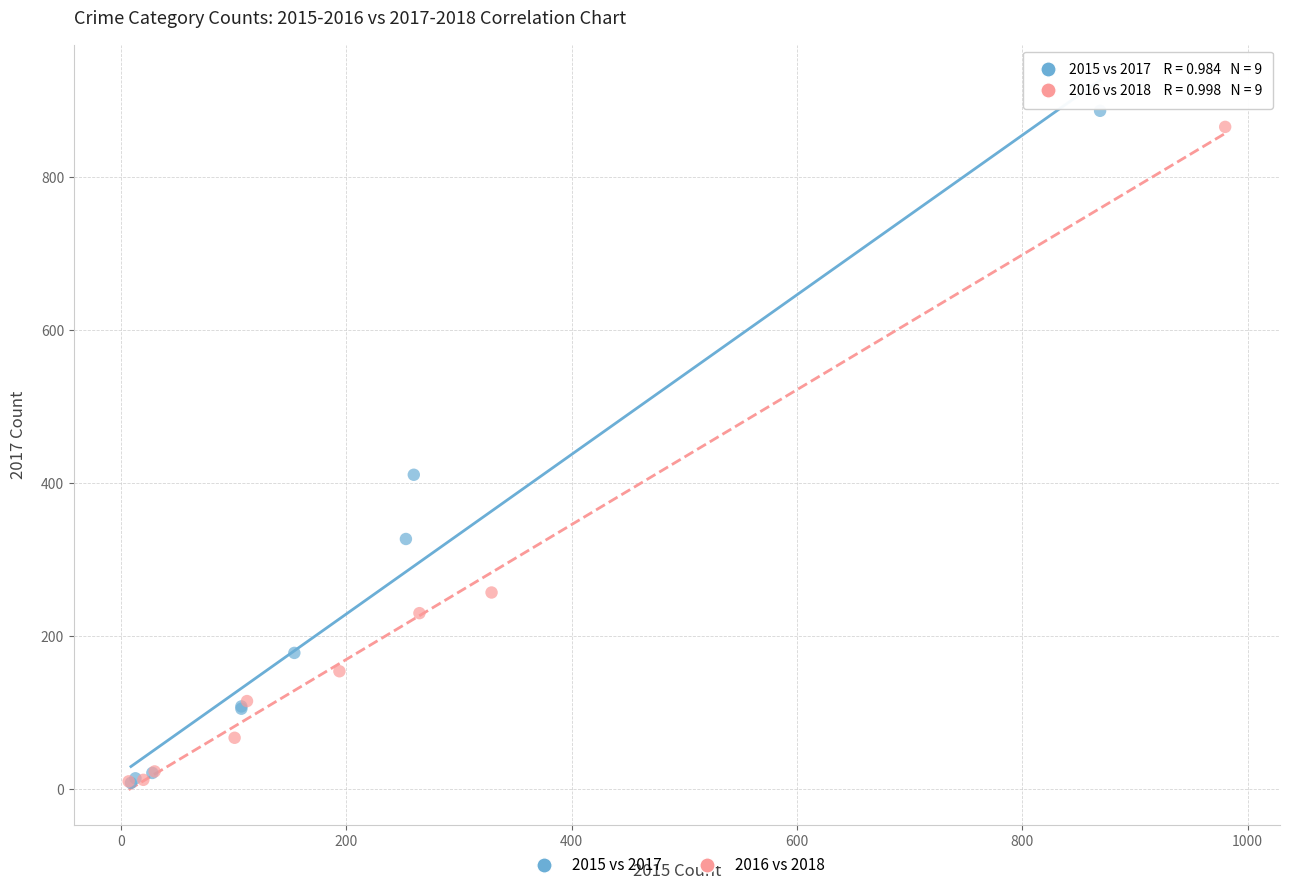

What are all the series names shown in the legend?

2015 vs 2017, 2016 vs 2018